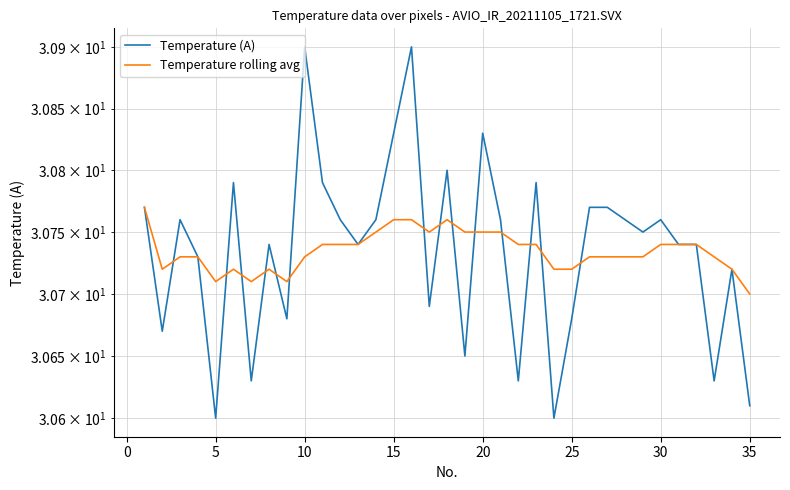

How many categories are shown in the chart?

35